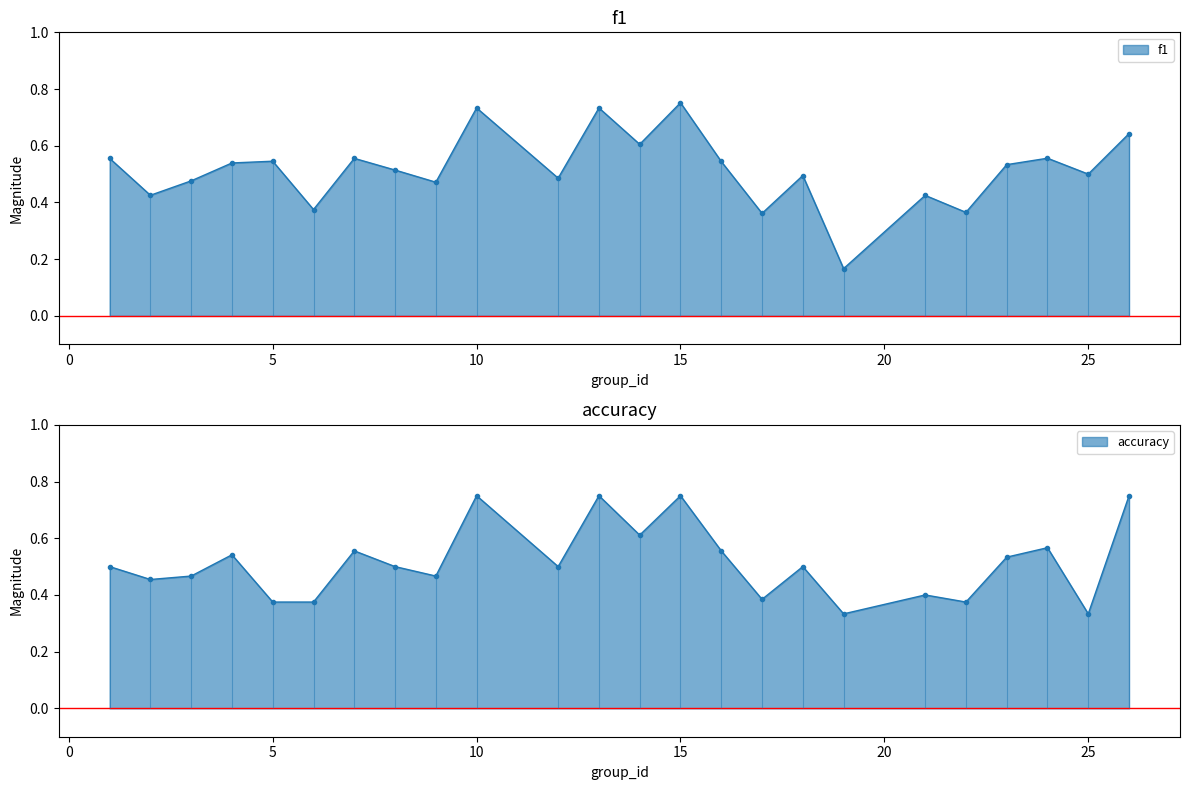

What is the difference between the f1 values at 22 and 15?

0.4